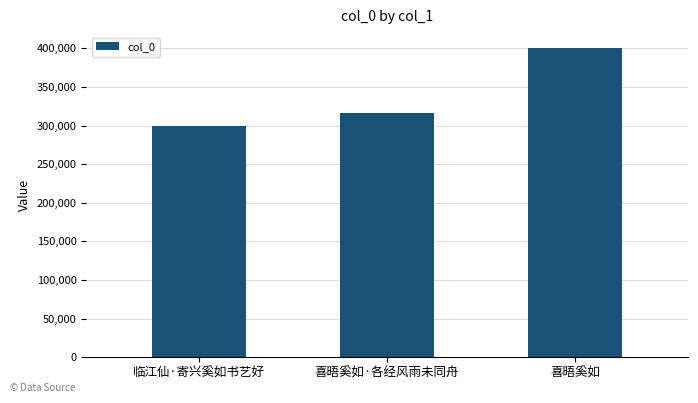

What is the maximum value shown in the chart?

400944